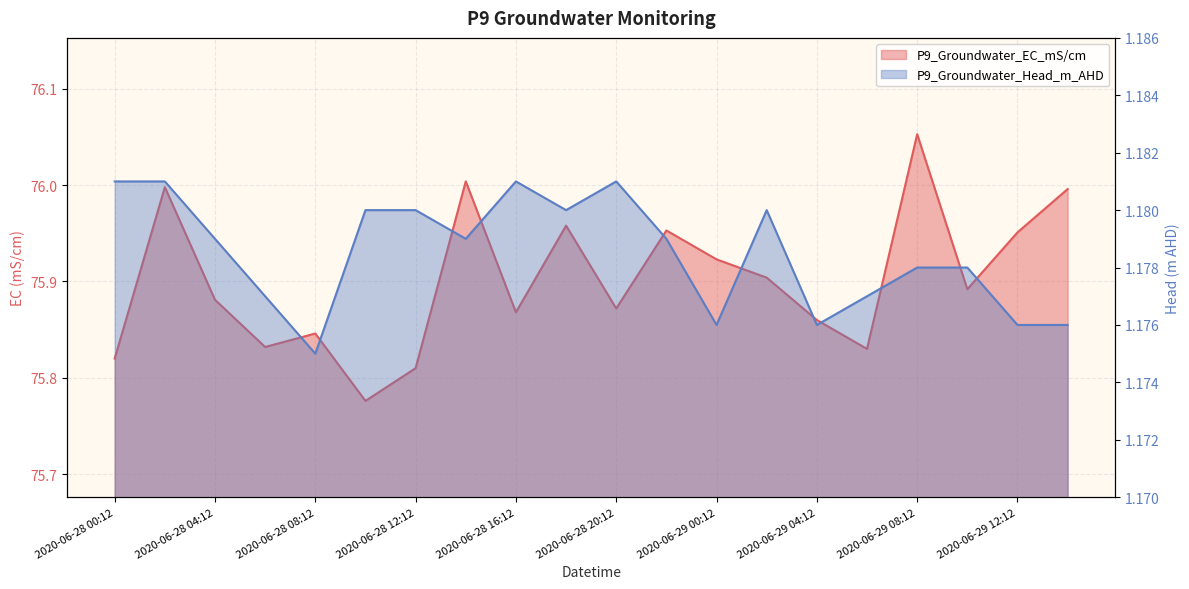

At which label is P9_Groundwater_Head_m_AHD closest to 1?

2020-06-28 08:12